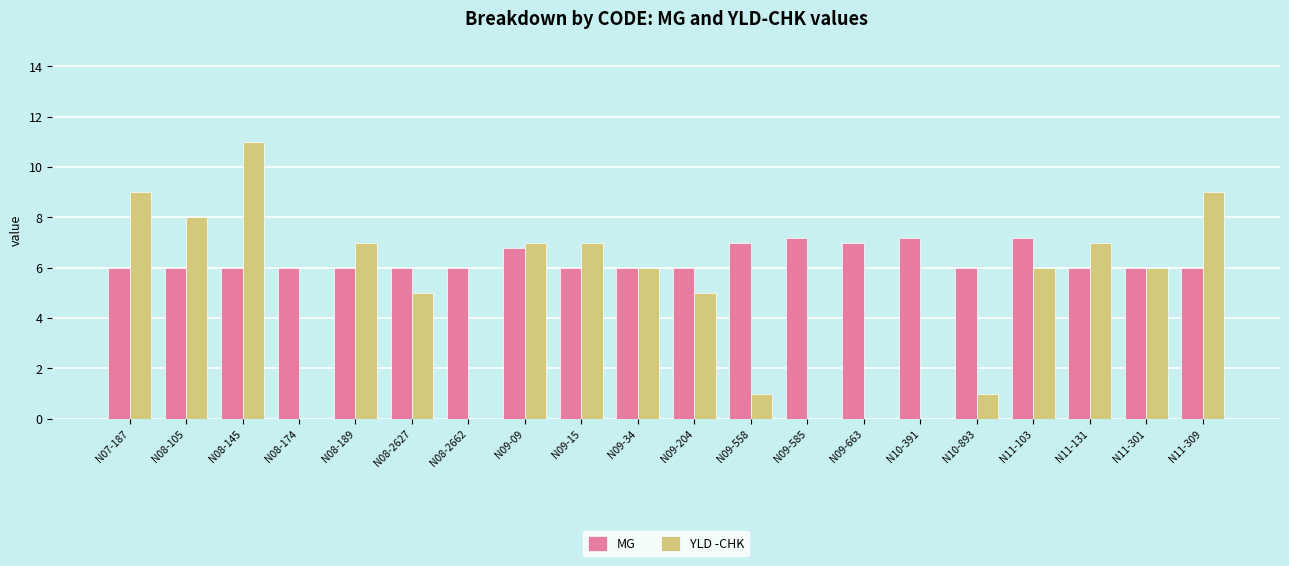

Reading left to right, what are all the values shown in this chart?

MG: 6.0	6.0	6.0	6.0	6.0	6.0	6.0	6.8	6.0	6.0	6.0	7.0	7.2	7.0	7.2	6.0	7.2	6.0	6.0	6.0
YLD -CHK: 9.0	8.0	11.0	0.0	7.0	5.0	0.0	7.0	7.0	6.0	5.0	1.0	0.0	0.0	0.0	1.0	6.0	7.0	6.0	9.0